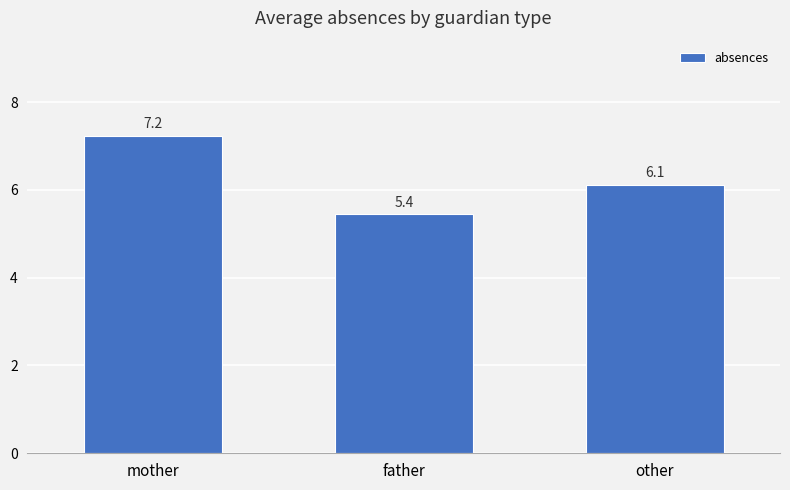

List the labels in order of value, largest first.

mother, other, father